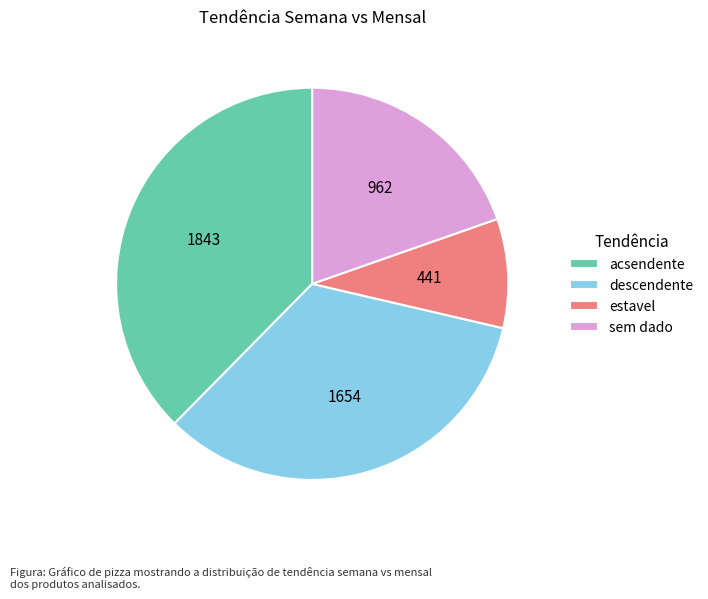

Does sem dado account for over 50% of the chart?

No